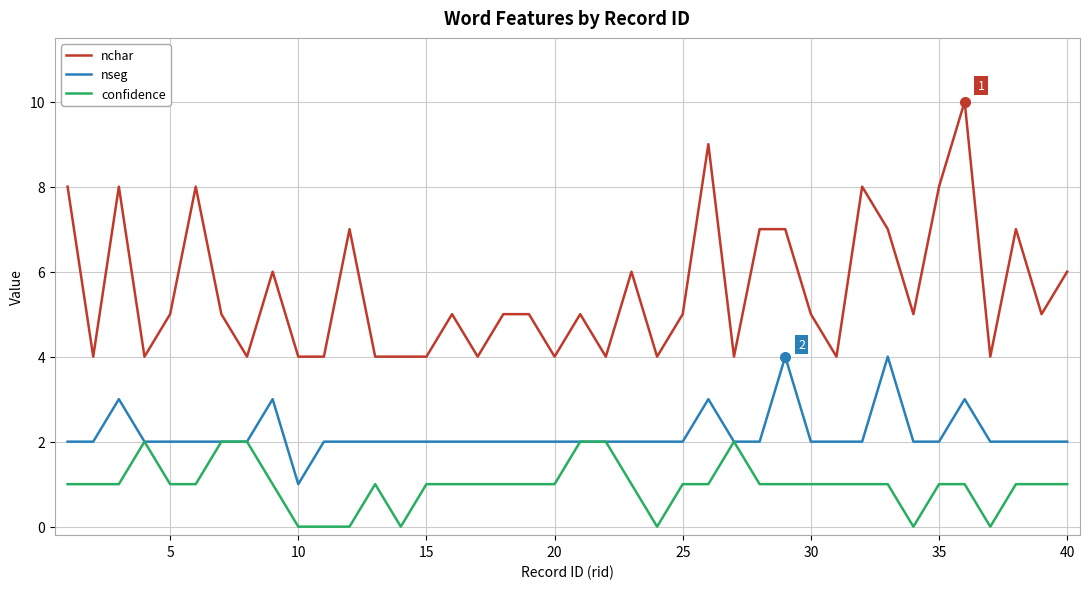

Count the confidence values in the range 1 to 2.

33